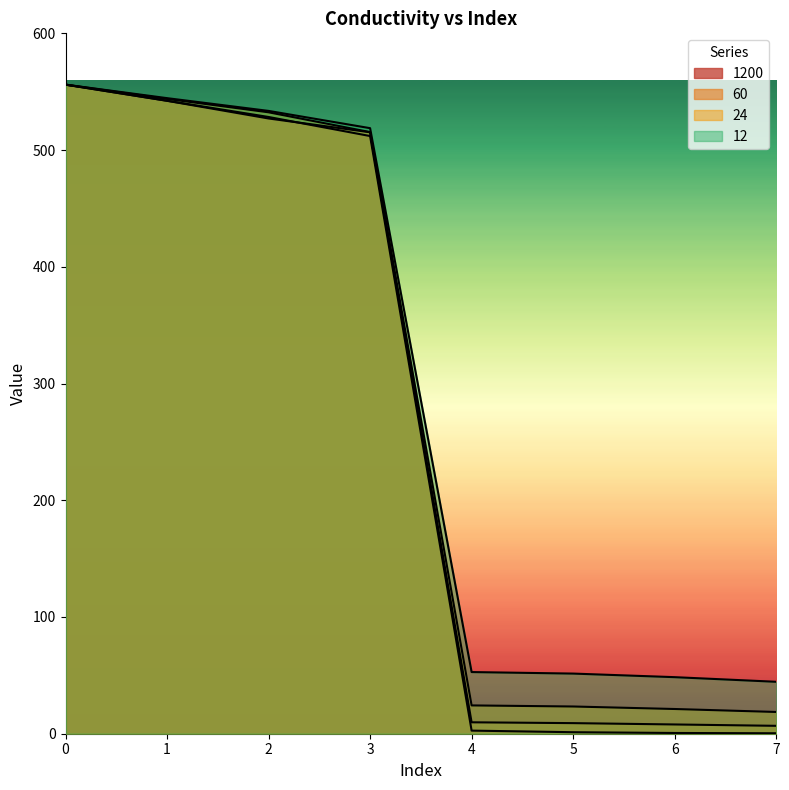

List the labels in order of 12 value, smallest first.

7, 6, 5, 4, 3, 2, 1, 0